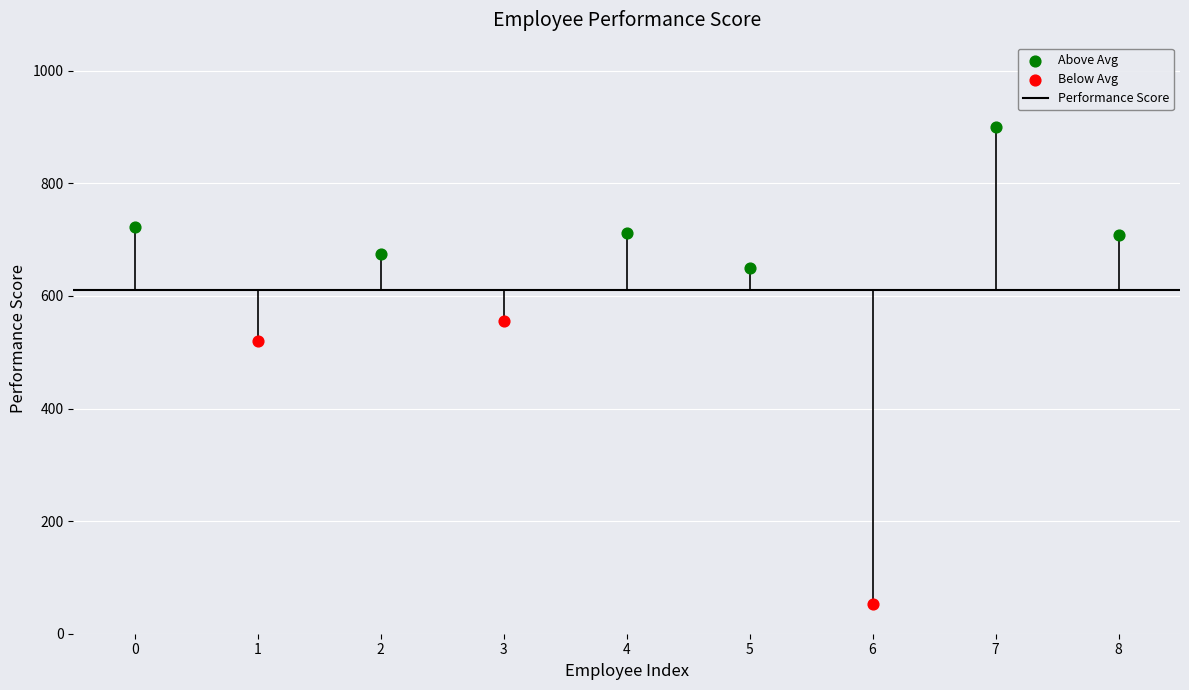

Which series contains the highest Y value?

Above Avg